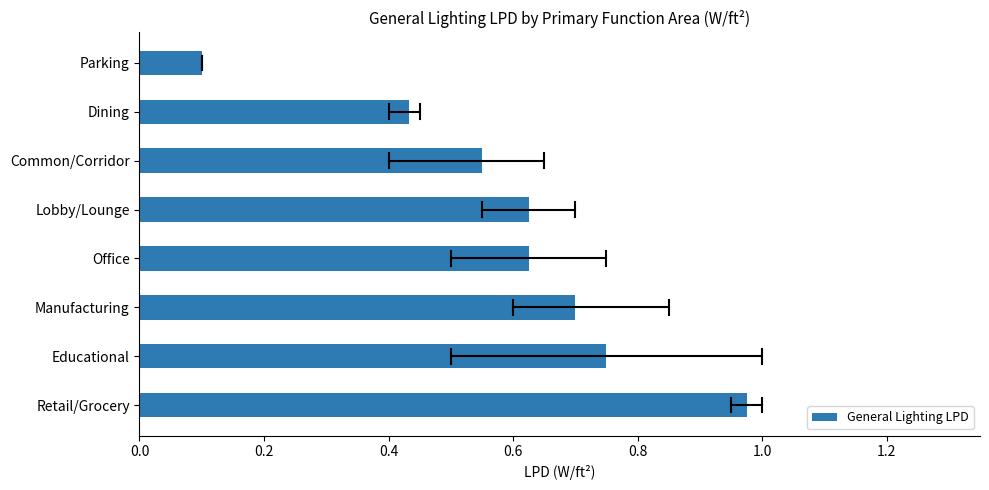

True or false: the data shows 0.4 at Office.

False